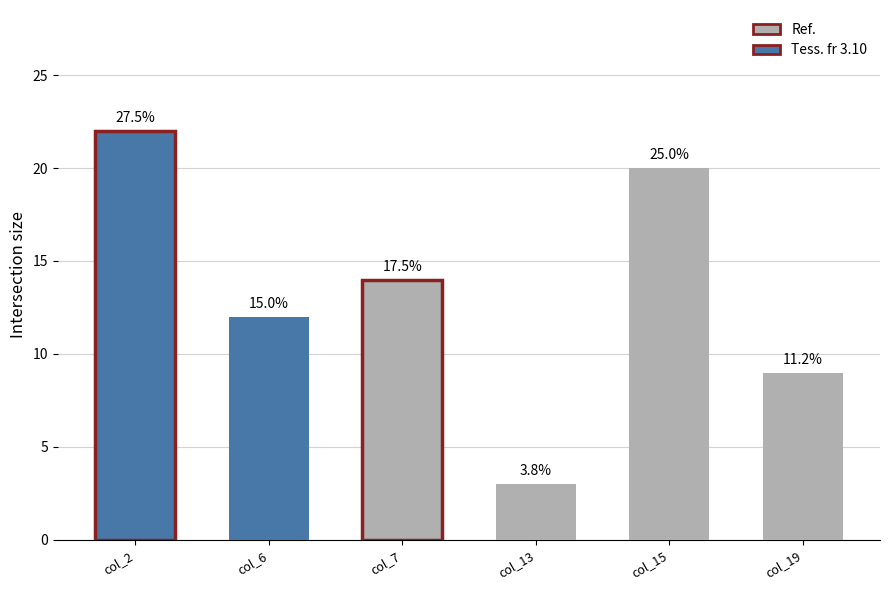

Does the chart contain any negative values?

No